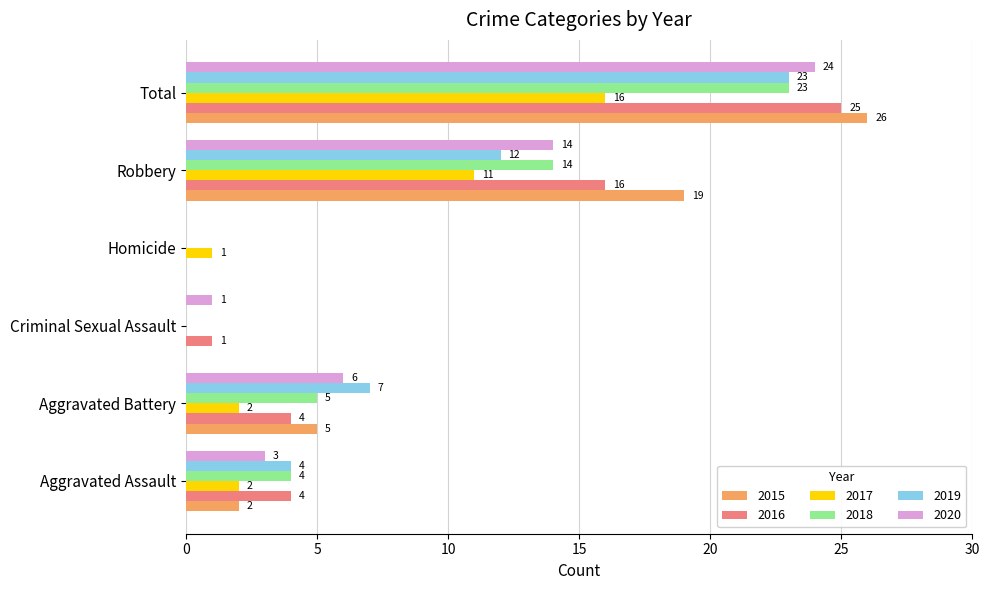

How many 2018 values are between 0 and 14?

5